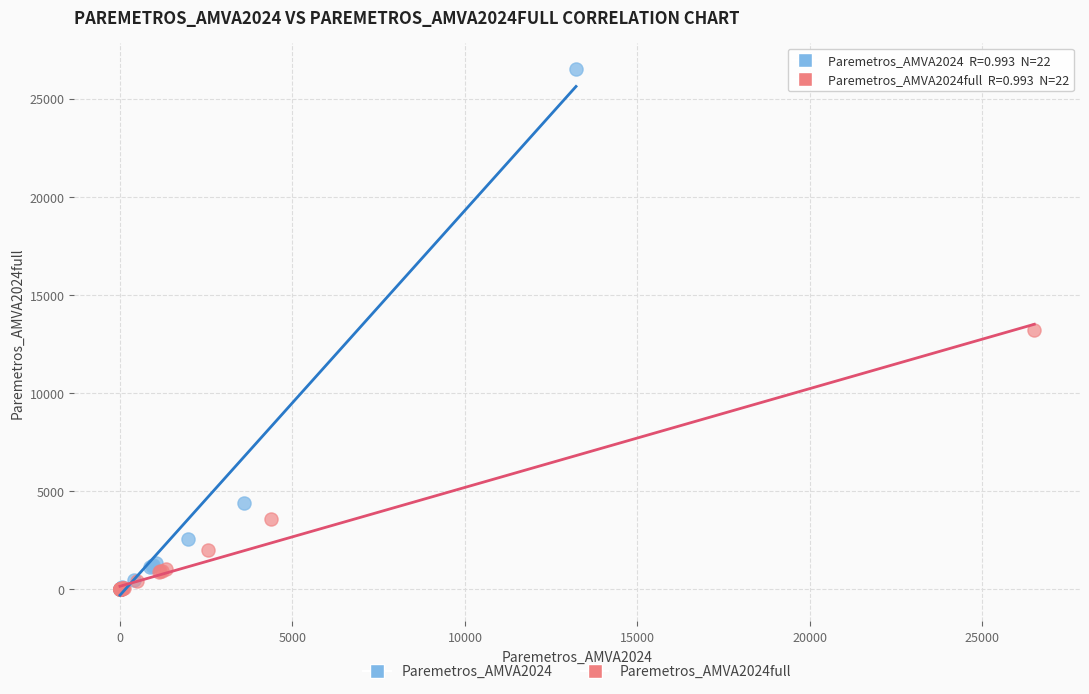

Which series has the largest Y range (max minus min)?

Paremetros_AMVA2024